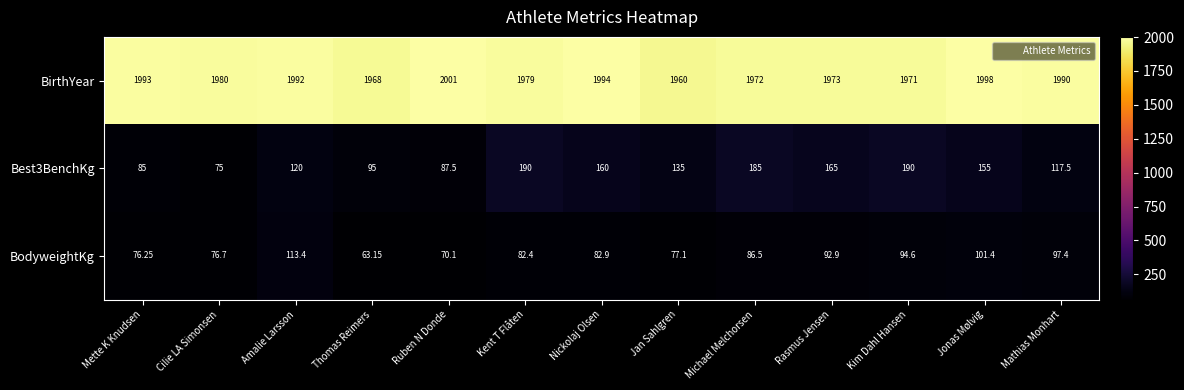

Between Mette K Knudsen and Jonas Mølvig, which series saw the biggest shift?

Best3BenchKg